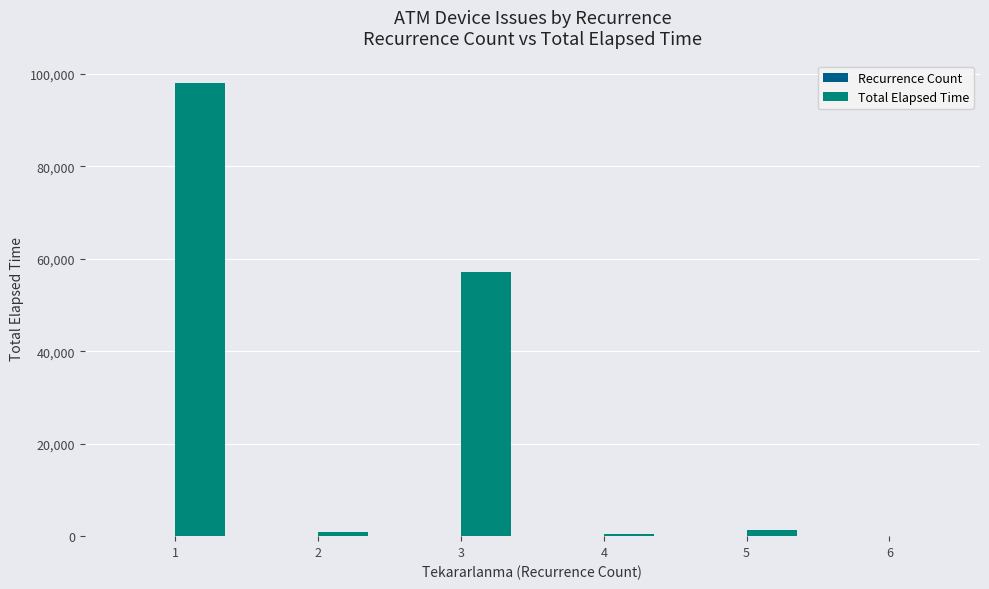

What is the maximum value shown in the chart?

97978